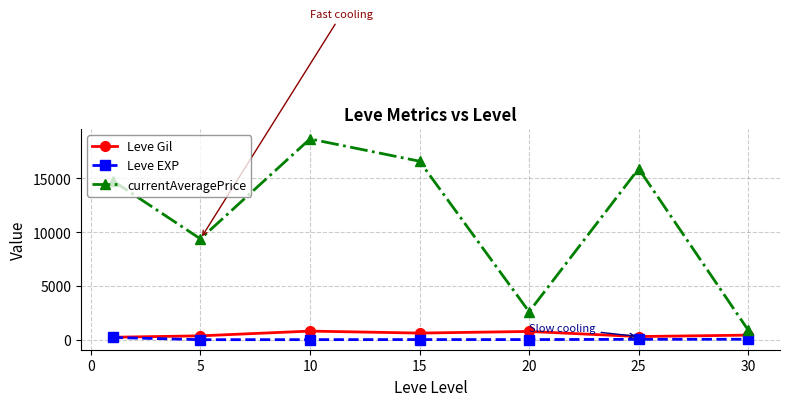

True or false: Leve Gil and currentAveragePrice cross at least once.

False